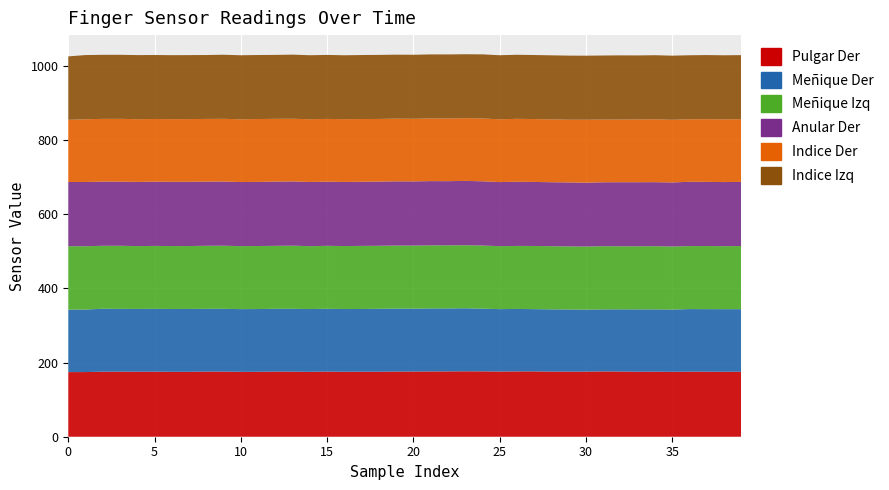

Reading left to right, transcribe all the data shown in this chart.

Pulgar Der: 0=174.2	1=174.3	2=175.3	3=175.4	4=175.2	5=175.3	6=175.0	7=175.0	8=175.6	9=175.5	10=174.9	11=175.0	12=175.5	13=175.3	14=174.9	15=175.5	16=175.0	17=175.2	18=175.2	19=175.6	20=175.7	21=176.0	22=176.0	23=176.3	24=176.2	25=175.8	26=176.1	27=176.1	28=175.6	29=175.5	30=175.5	31=176.1	32=175.8	33=175.2	34=175.3	35=174.9	36=175.4	37=175.3	38=175.0	39=175.3
Meñique Der: 0=168.4	1=168.6	2=169.6	3=169.2	4=169.2	5=169.4	6=169.3	7=169.4	8=169.1	9=169.2	10=169.0	11=169.2	12=169.2	13=169.4	14=169.2	15=169.3	16=169.2	17=169.1	18=169.6	19=169.7	20=169.5	21=169.7	22=169.7	23=169.9	24=169.0	25=168.2	26=168.3	27=167.8	28=167.7	29=167.5	30=167.1	31=167.2	32=167.6	33=168.0	34=167.9	35=167.9	36=168.7	37=168.5	38=168.8	39=168.5
Meñique Izq: 0=171.1	1=170.6	2=169.8	3=170.2	4=169.4	5=169.7	6=169.7	7=169.6	8=170.0	9=170.2	10=169.8	11=169.9	12=169.8	13=170.3	14=169.5	15=169.8	16=169.8	17=170.1	18=169.9	19=170.0	20=170.0	21=170.1	22=170.2	23=170.1	24=170.2	25=169.7	26=169.9	27=170.3	28=170.2	29=170.0	30=170.0	31=170.3	32=170.0	33=170.1	34=170.3	35=169.9	36=169.8	37=170.2	38=169.8	39=170.2
Anular Der: 0=173.0	1=173.2	2=172.9	3=172.8	4=173.0	5=173.1	6=173.2	7=173.1	8=172.9	9=172.9	10=172.7	11=172.8	12=173.1	13=173.1	14=173.0	15=172.8	16=172.7	17=172.9	18=173.0	19=173.1	20=172.9	21=173.1	22=172.9	23=173.2	24=173.1	25=172.7	26=172.9	27=172.6	28=172.4	29=172.4	30=172.1	31=172.3	32=172.6	33=172.6	34=172.5	35=172.6	36=173.3	37=173.0	38=172.8	39=172.9
Indice Der: 0=167.7	1=169.1	2=169.2	3=169.4	4=169.1	5=169.0	6=168.8	7=169.1	8=169.0	9=169.1	10=169.1	11=169.5	12=169.3	13=168.9	14=169.2	15=169.2	16=169.3	17=169.1	18=168.9	19=169.2	20=168.8	21=169.1	22=169.0	23=169.2	24=169.4	25=169.3	26=169.7	27=169.5	28=169.4	29=169.1	30=169.7	31=169.1	32=169.0	33=169.2	34=169.5	35=169.0	36=168.6	37=168.9	38=169.1	39=169.1
Indice Izq: 0=170.9	1=173.0	2=172.6	3=172.6	4=172.7	5=172.4	6=172.4	7=172.4	8=172.2	9=172.7	10=172.6	11=172.5	12=172.2	13=172.8	14=172.4	15=172.5	16=172.2	17=172.5	18=172.6	19=172.3	20=172.5	21=172.5	22=172.6	23=172.3	24=172.7	25=172.7	26=172.6	27=172.6	28=172.6	29=172.7	30=172.6	31=172.6	32=172.9	33=172.6	34=172.7	35=172.8	36=172.5	37=172.8	38=172.6	39=172.7